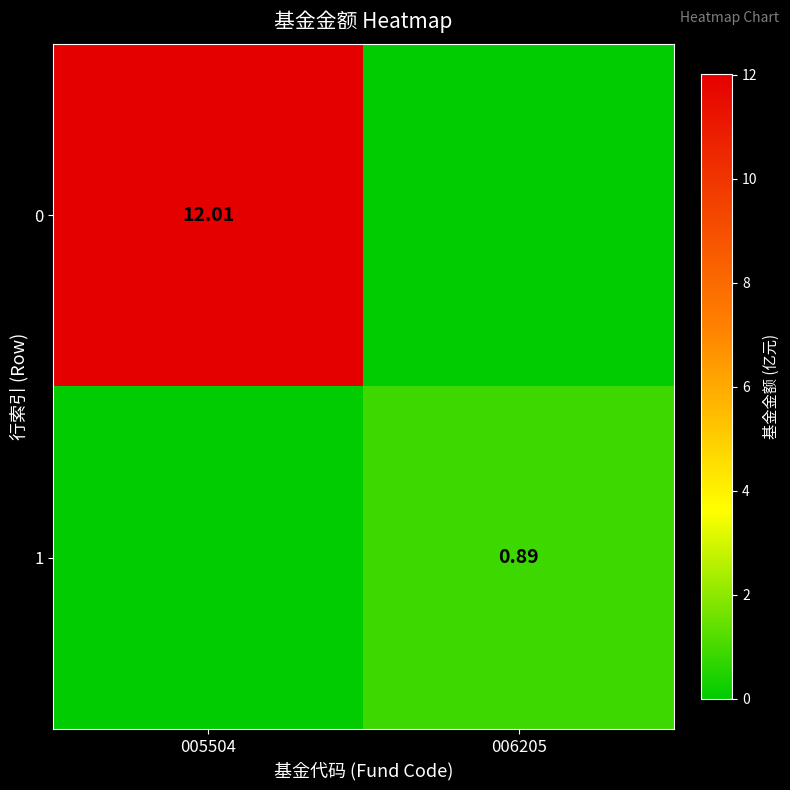

At which label does 1 reach its peak?

006205